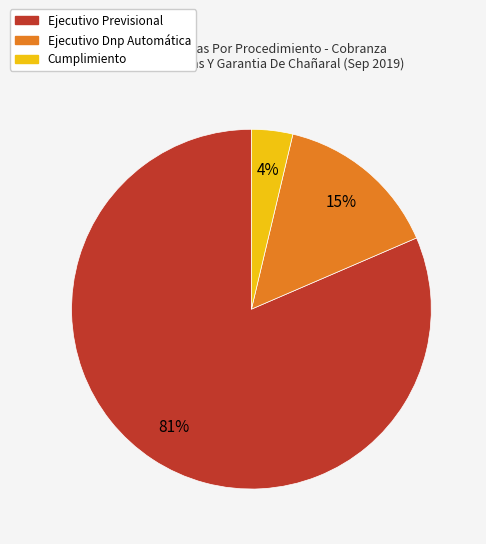

Do Cumplimiento and Ejecutivo Previsional together represent more than half of the pie?

Yes